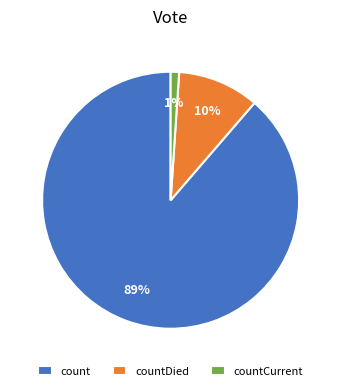

The countCurrent slice represents 9% of the pie. True or false?

False